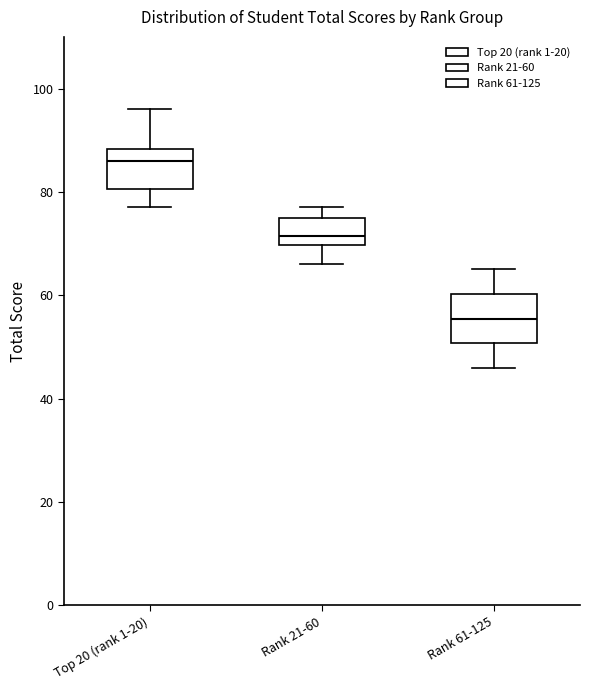

Where is the upper edge of the box for Rank 21-60 on the y-axis? The values are not printed on the chart, so give them approximately, as read against the axis.

76